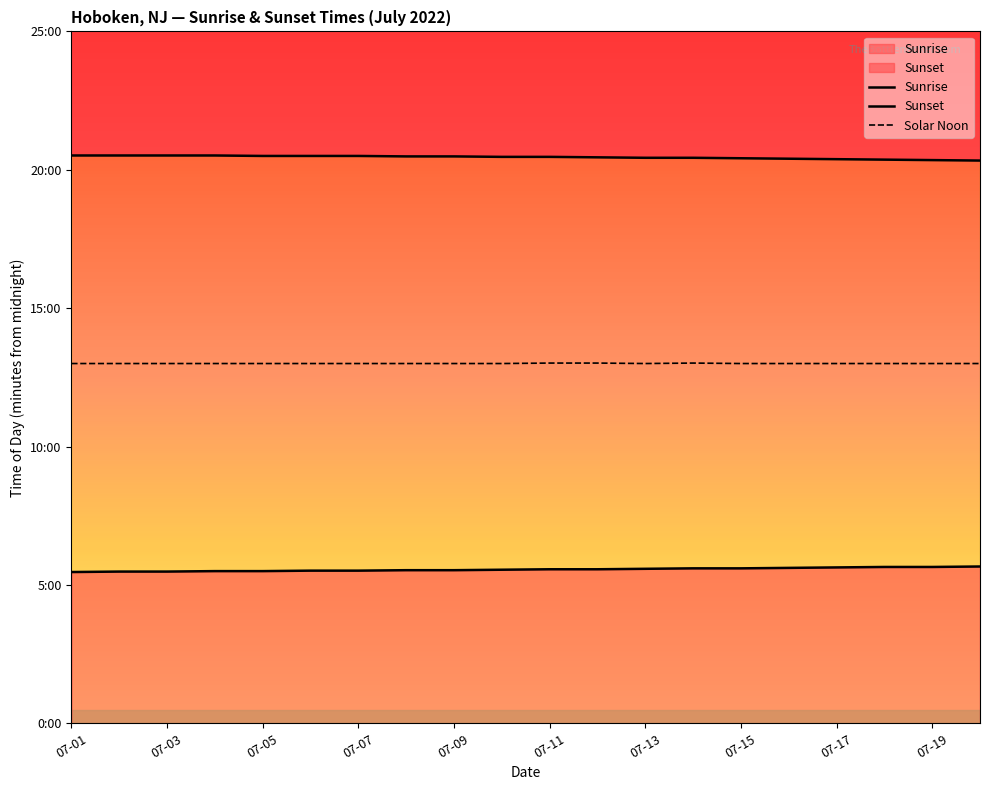

What is the average value of the Sunset series?

1227